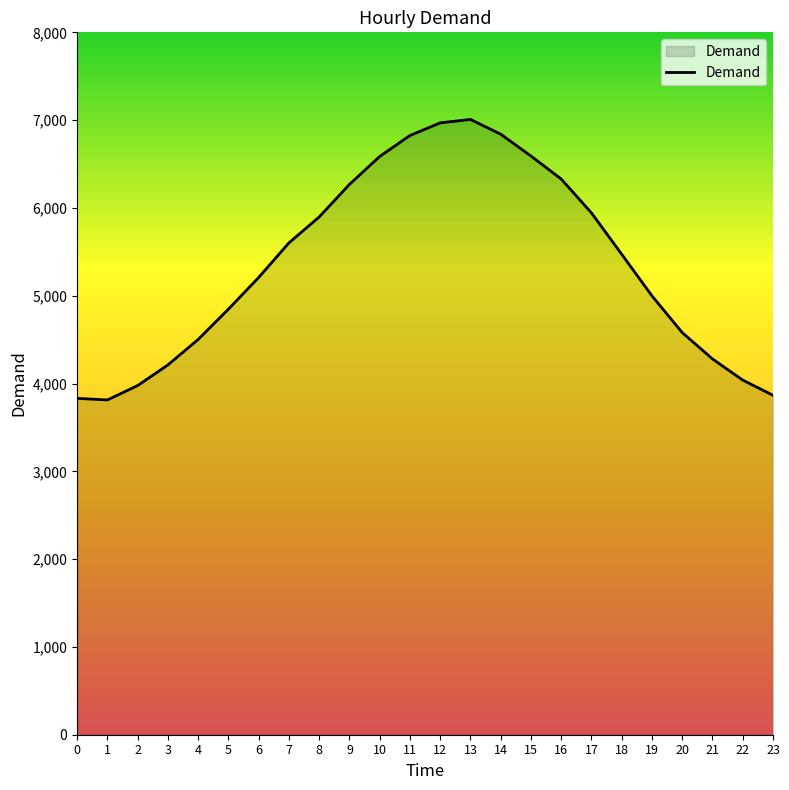

The chart shows a value of 5208 at 6. True or false?

True